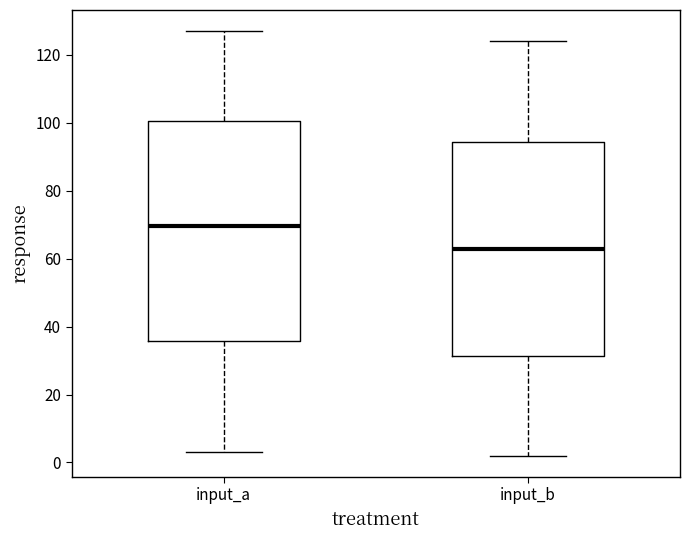

Which box's median line is the highest?

input_a